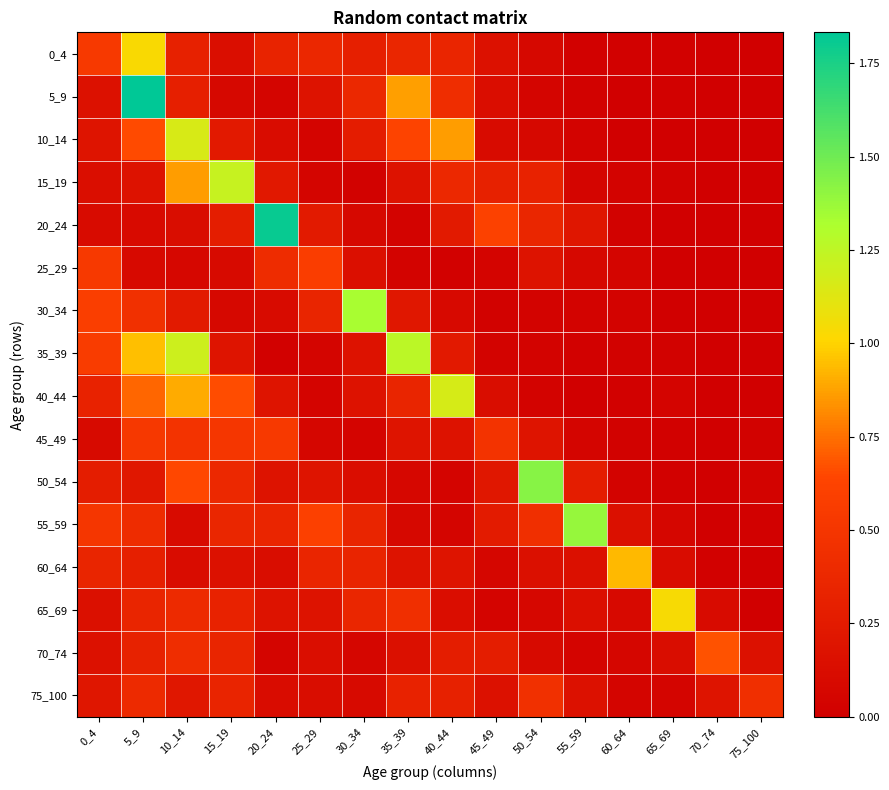

Which label corresponds to the largest value in the chart?

5_9